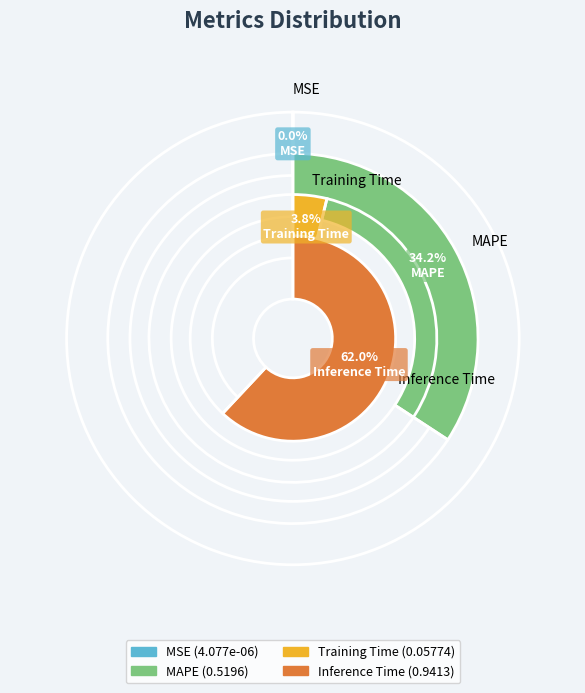

Does any single category account for the majority?

Yes